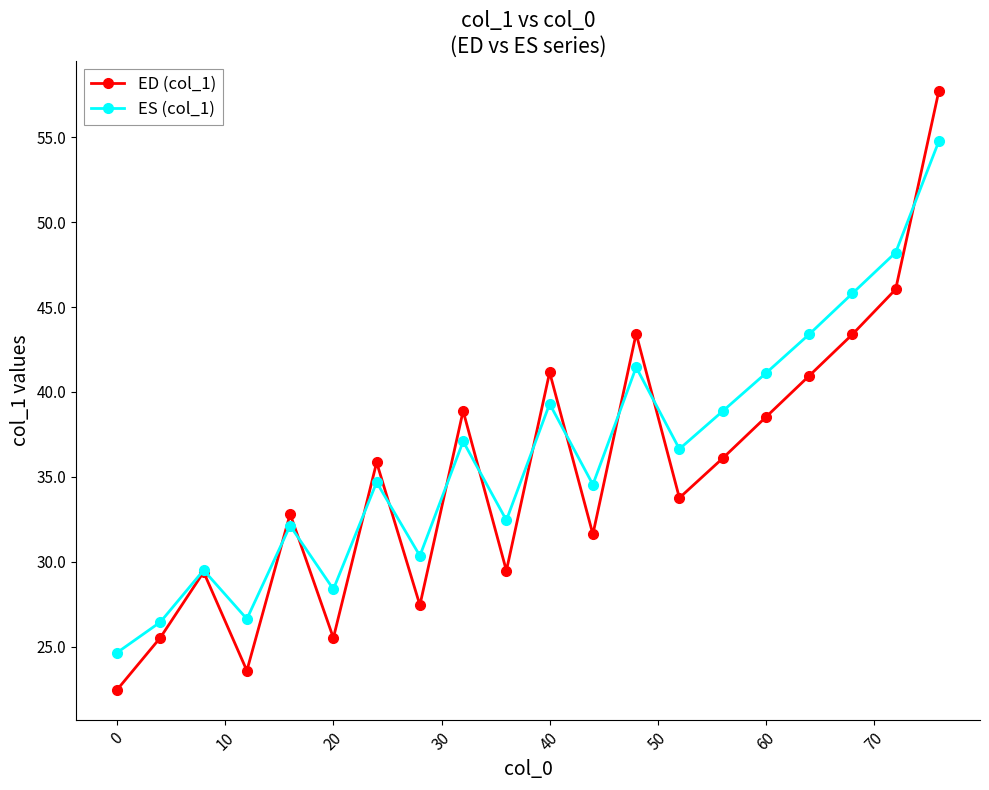

Rank the series by their maximum value, from lowest to highest.

ES (col_1), ED (col_1)